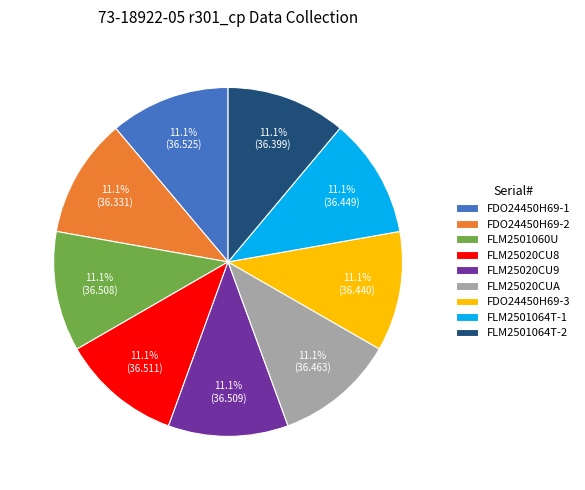

How many segments does this pie chart have?

9